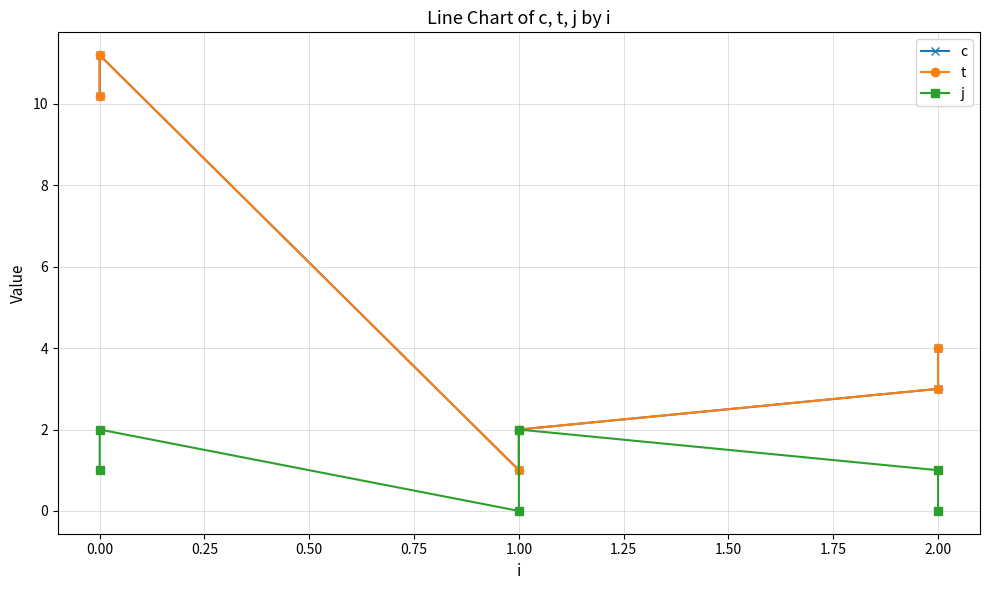

Which series changed the most between 0.00 and 2.00?

c